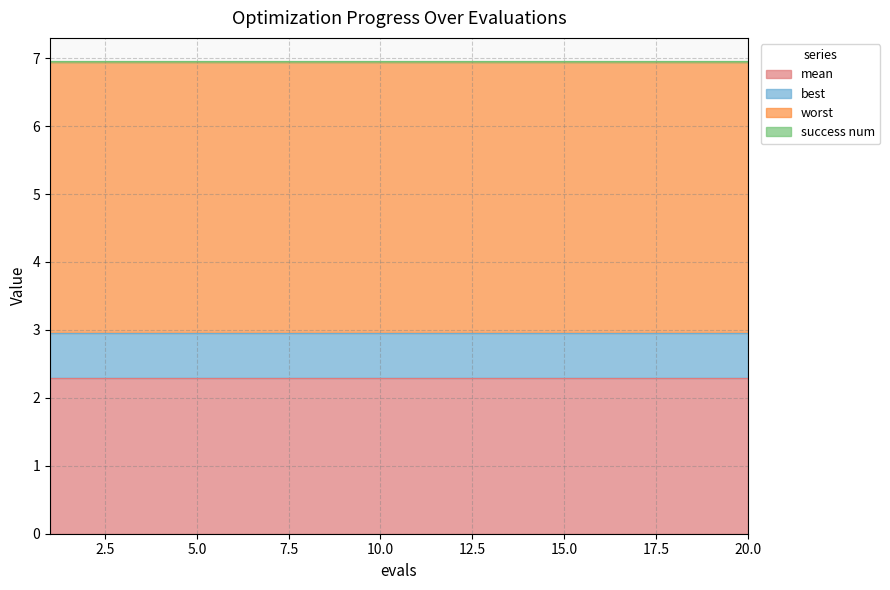

Reading left to right, list all the values displayed in this chart.

mean: 1=2.3	2=2.3	3=2.3	4=2.3	5=2.3	6=2.3	7=2.3	8=2.3	9=2.3	10=2.3	11=2.3	12=2.3	13=2.3	14=2.3	15=2.3	16=2.3	17=2.3	18=2.3	19=2.3	20=2.3
best: 1=0.7	2=0.7	3=0.7	4=0.7	5=0.7	6=0.7	7=0.7	8=0.7	9=0.7	10=0.7	11=0.7	12=0.7	13=0.7	14=0.7	15=0.7	16=0.7	17=0.7	18=0.7	19=0.7	20=0.7
worst: 1=4.0	2=4.0	3=4.0	4=4.0	5=4.0	6=4.0	7=4.0	8=4.0	9=4.0	10=4.0	11=4.0	12=4.0	13=4.0	14=4.0	15=4.0	16=4.0	17=4.0	18=4.0	19=4.0	20=4.0
success num: 1=0.0	2=0.0	3=0.0	4=0.0	5=0.0	6=0.0	7=0.0	8=0.0	9=0.0	10=0.0	11=0.0	12=0.0	13=0.0	14=0.0	15=0.0	16=0.0	17=0.0	18=0.0	19=0.0	20=0.0